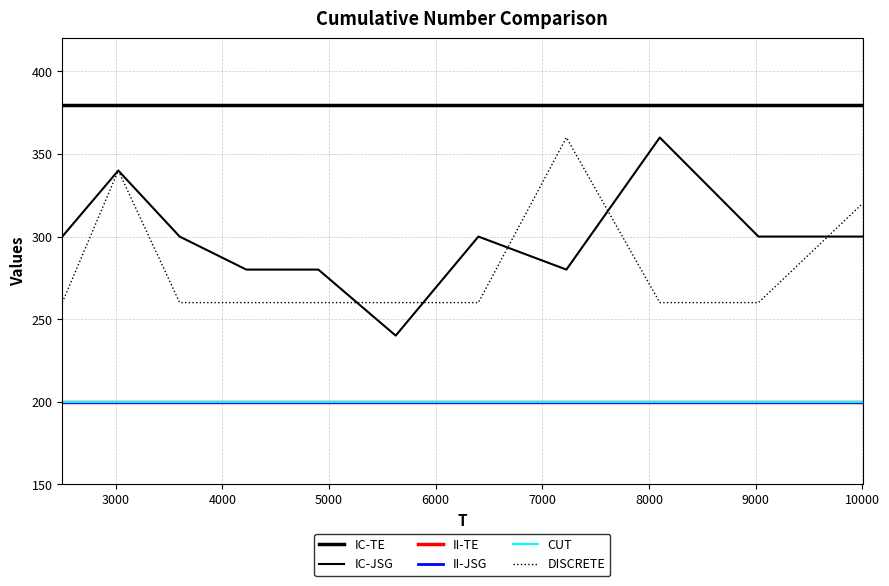

Does the chart have visible grid lines?

Yes